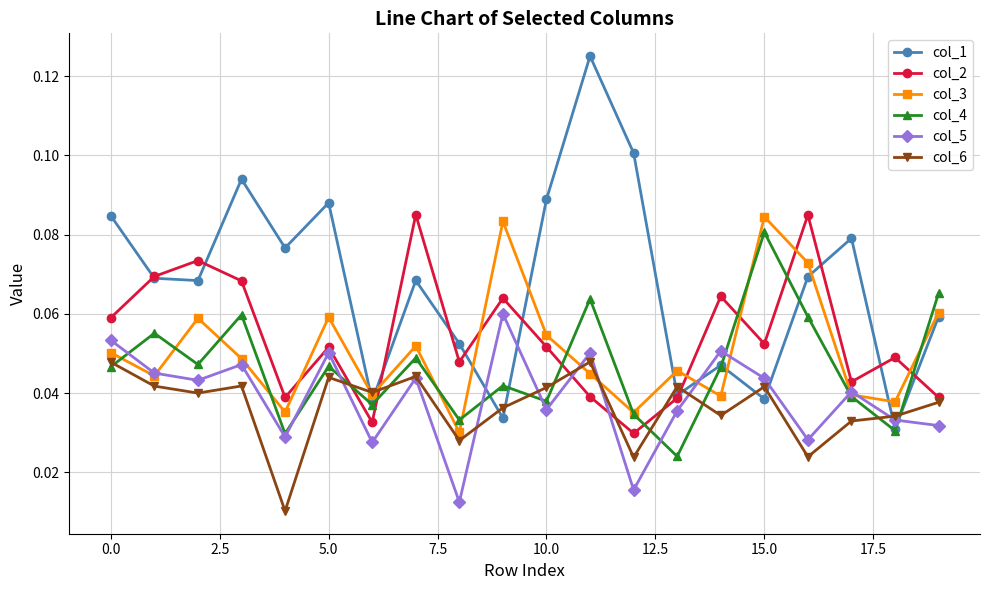

Which series has the largest total across all categories?

col_1